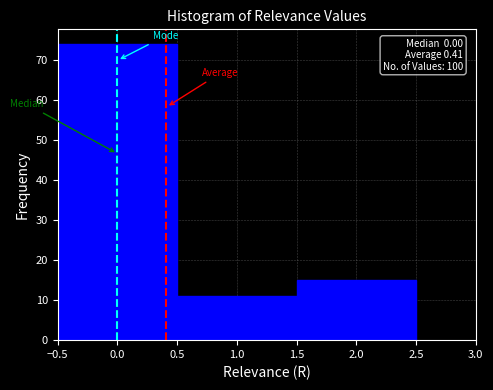

Over which range of the x-axis is the bar tallest?

-0.5 to 0.5